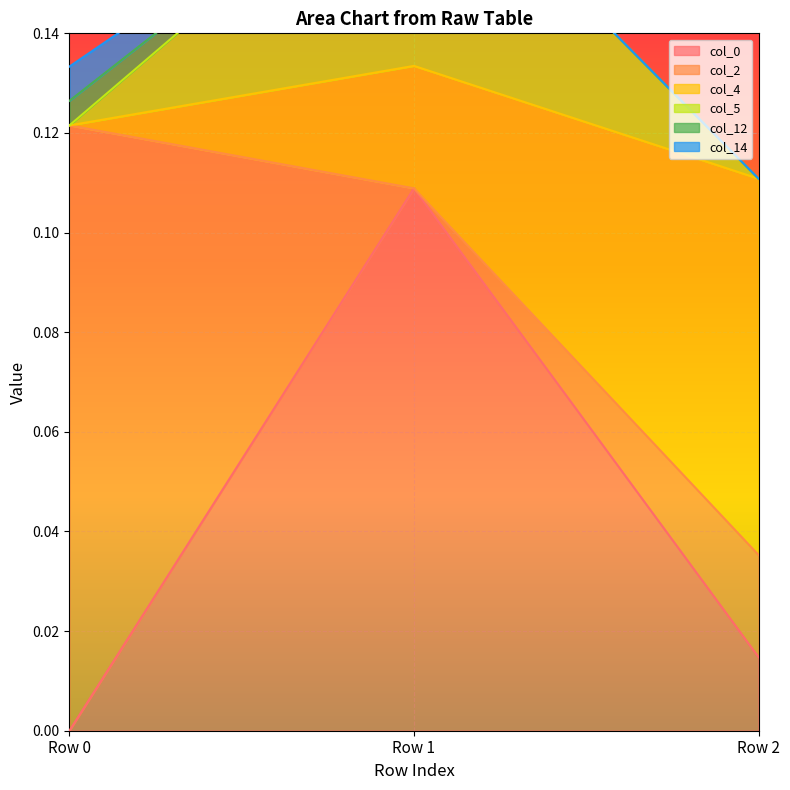

Is it true that col_0 equals 0.0 at Row 1?

False